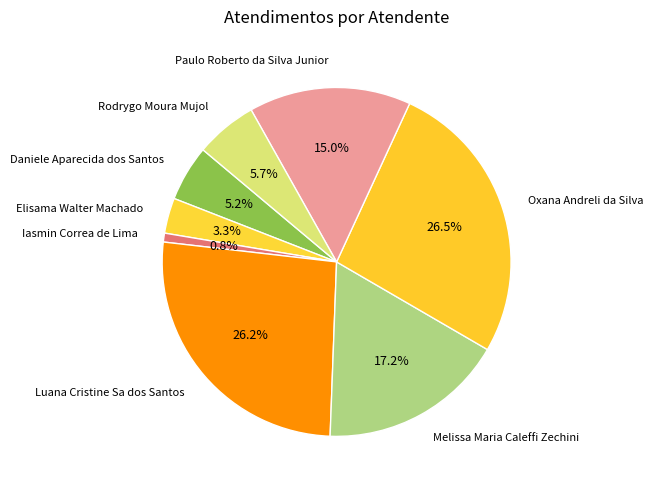

Between Elisama Walter Machado and Daniele Aparecida dos Santos, which is larger?

Daniele Aparecida dos Santos